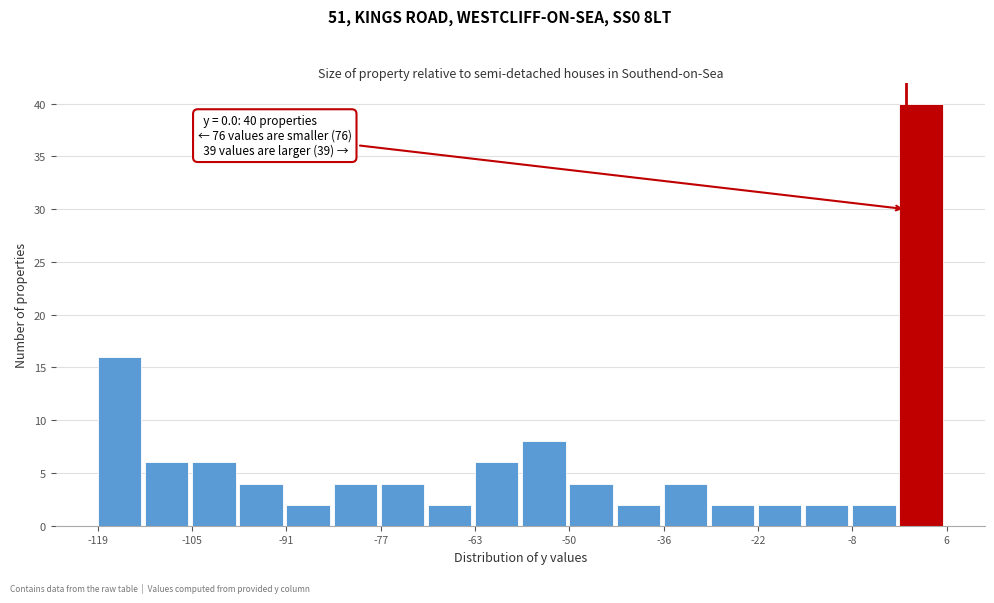

Around what value on the x-axis is the tallest bar? Give the approximate position of its centre, as read against the axis.

2